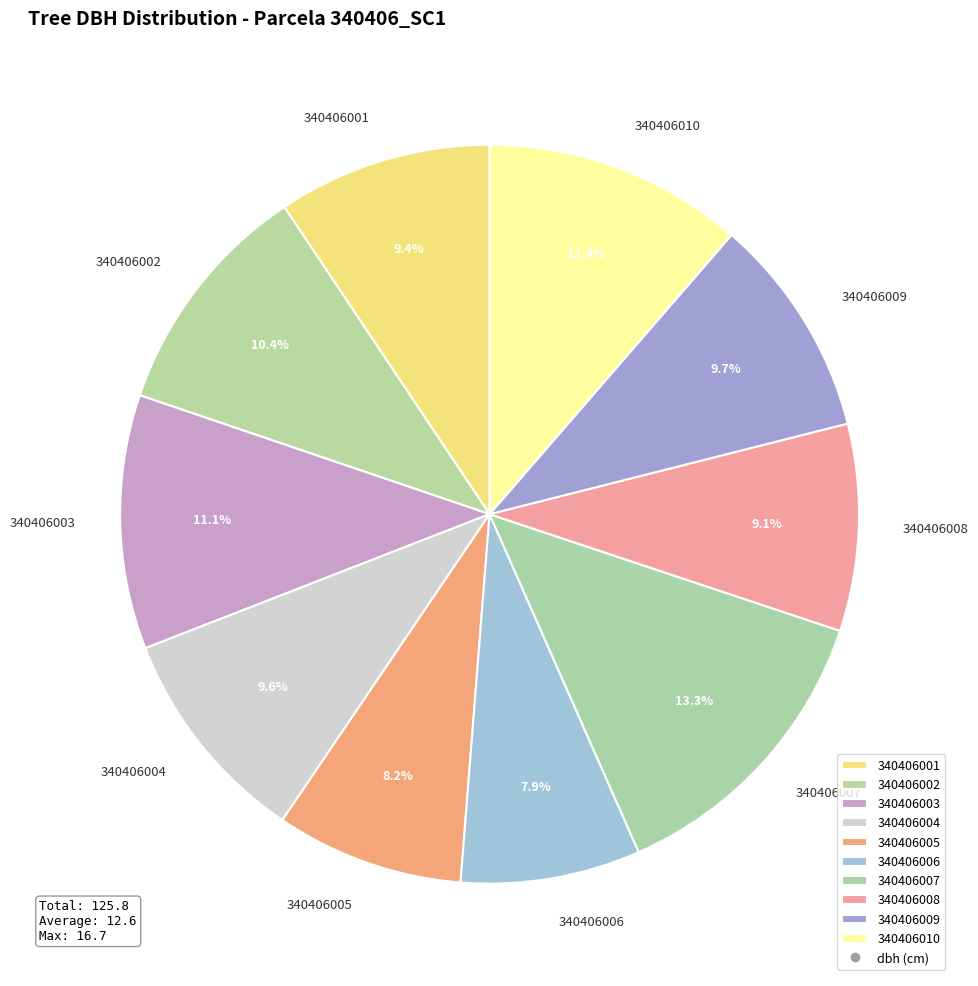

What percentage is NOT represented by 340406008?

90.9%